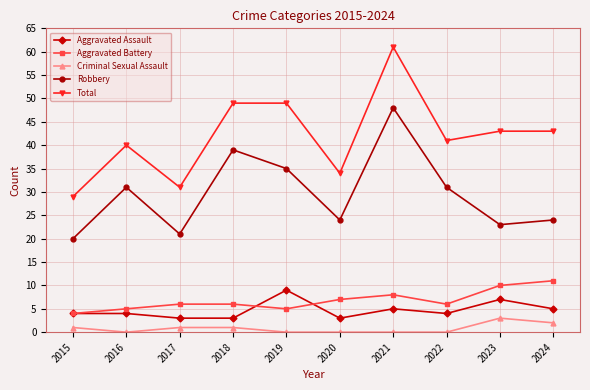

Which category has the lowest value in the Aggravated Battery series?

2015